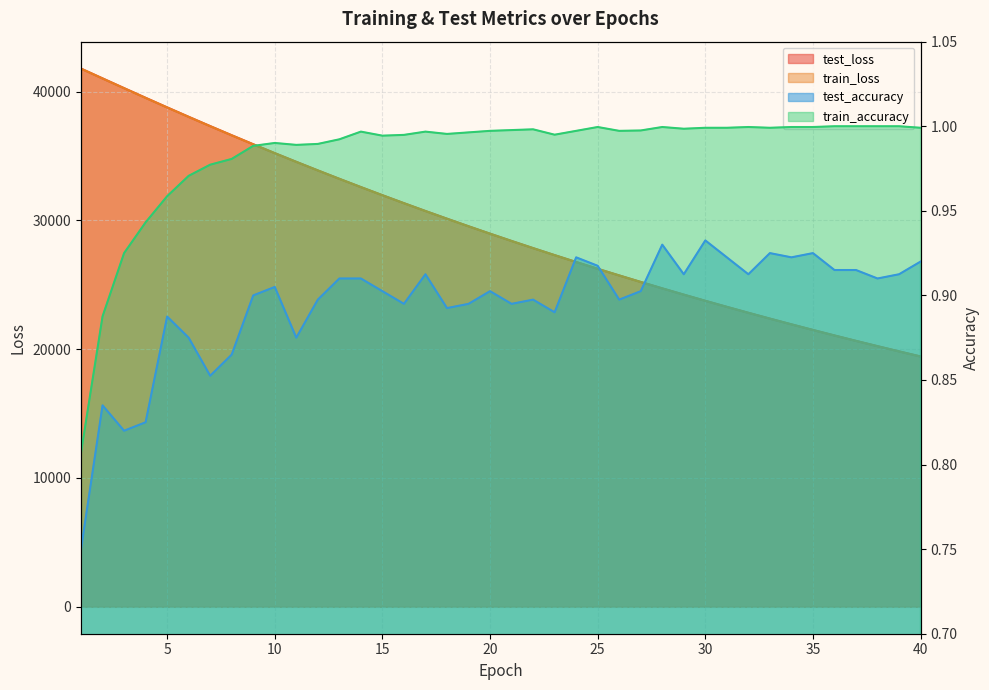

The value of train_loss at 2 is 41013.1. True or false?

True